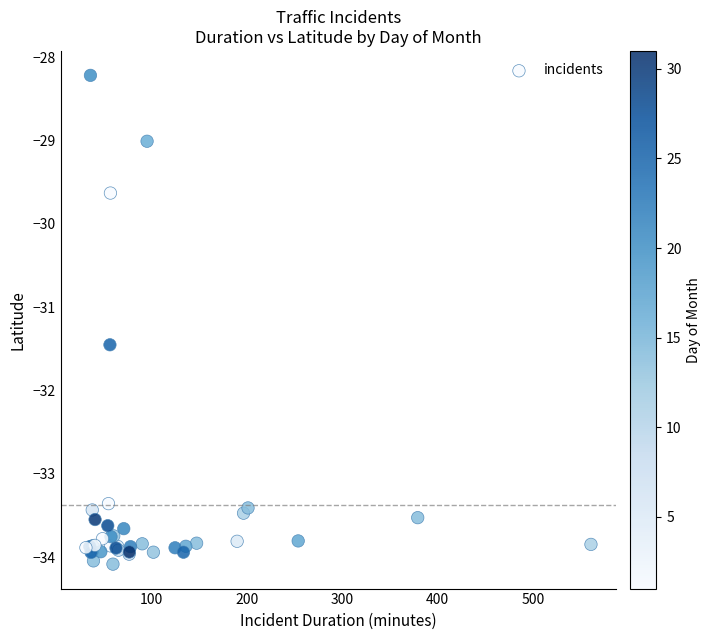

What Y value in the scatter plot is closest to -31?

-31.5